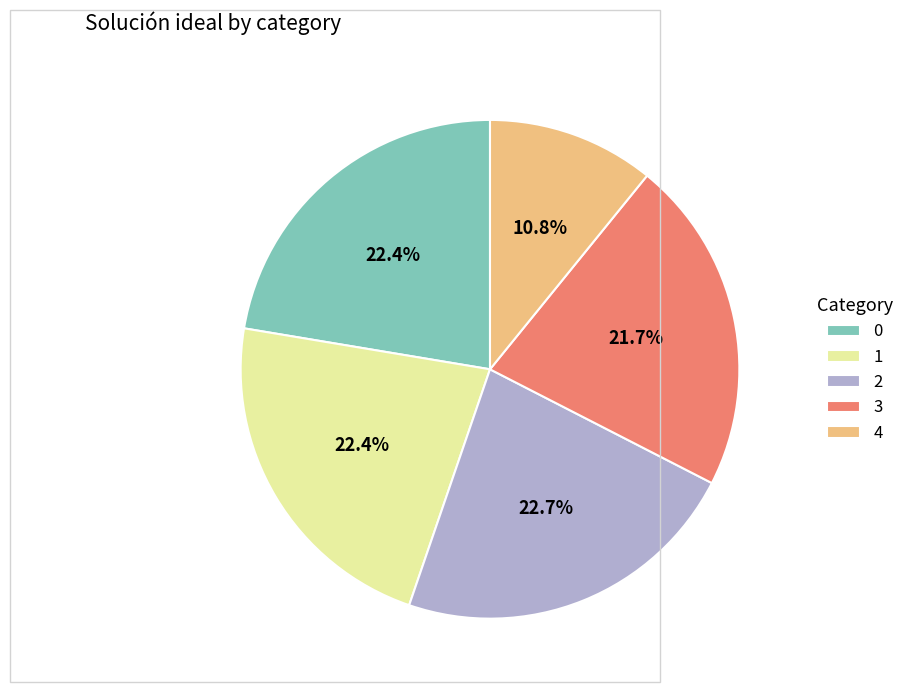

Is it true that 1 is 35% of the pie?

False